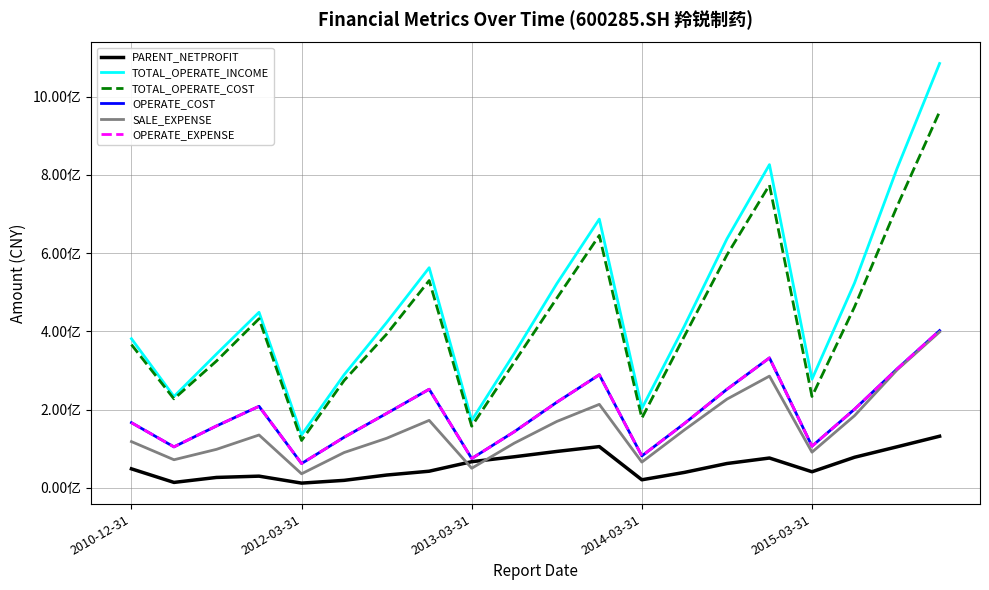

Does the chart have visible grid lines?

Yes